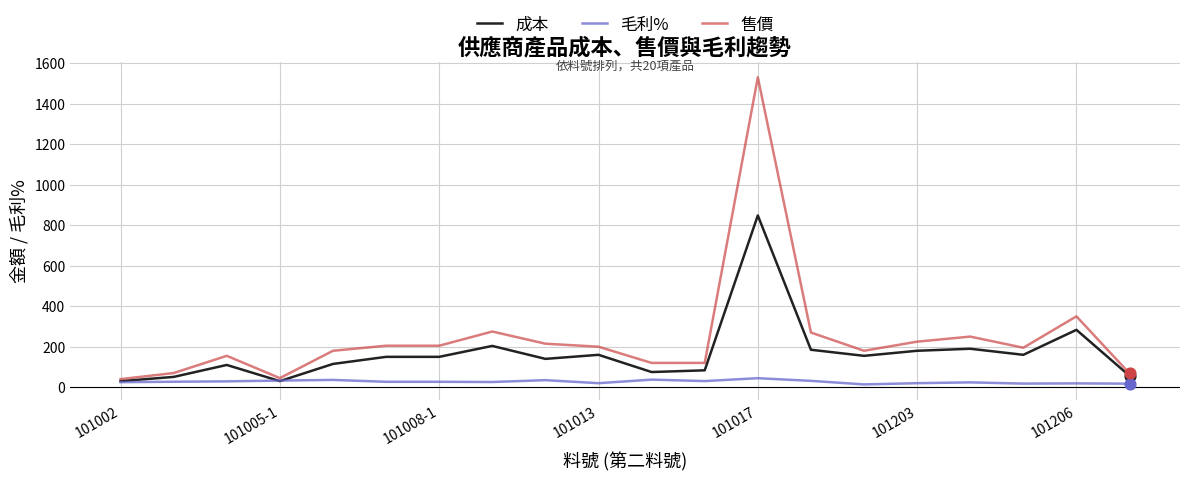

Which series has the largest total across all categories?

售價